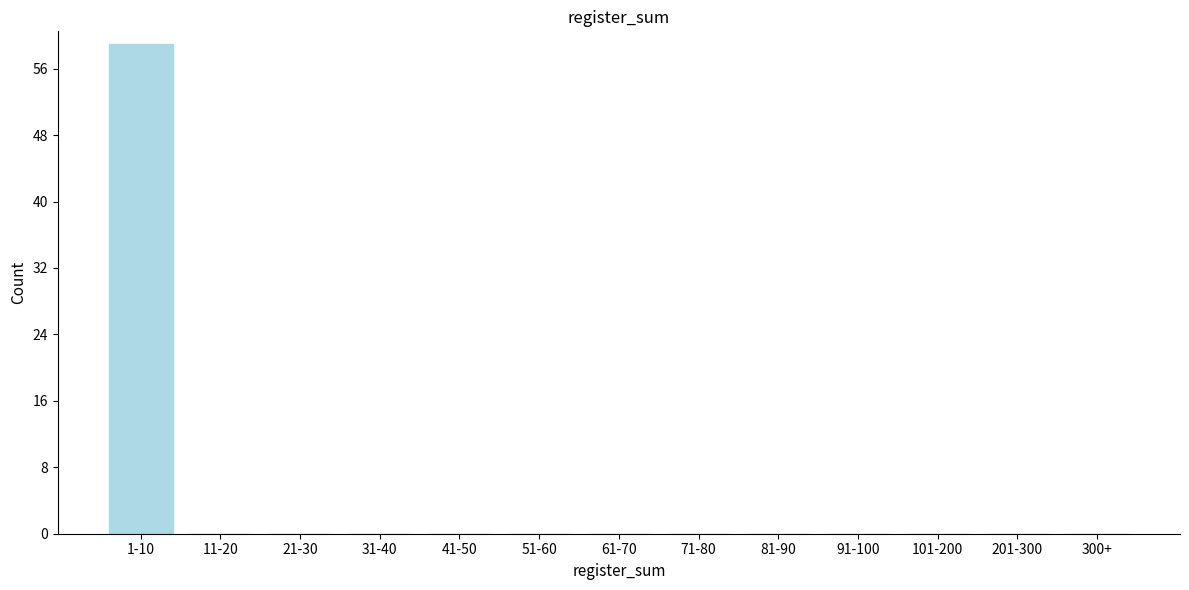

Reading left to right, list all the values displayed in this chart.

1-10=59	11-20=0	21-30=0	31-40=0	41-50=0	51-60=0	61-70=0	71-80=0	81-90=0	91-100=0	101-200=0	201-300=0	300+=0